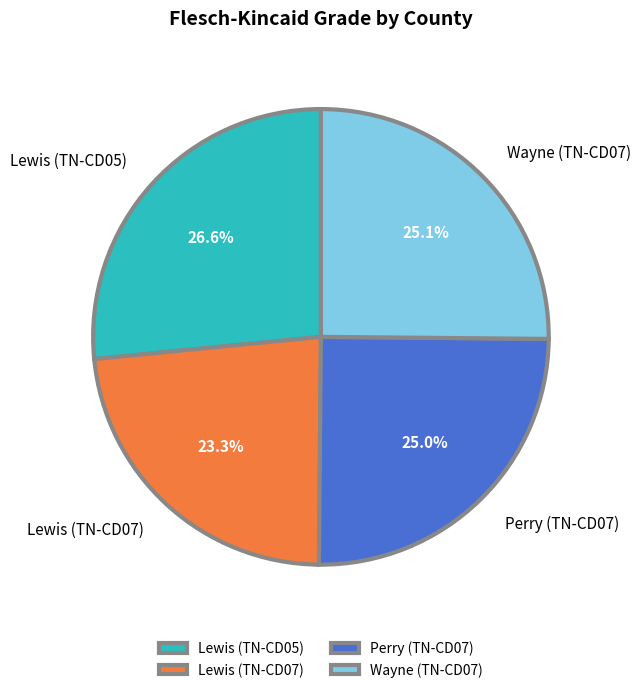

What percentage is the Lewis (TN-CD05) slice, to the nearest percent?

27%